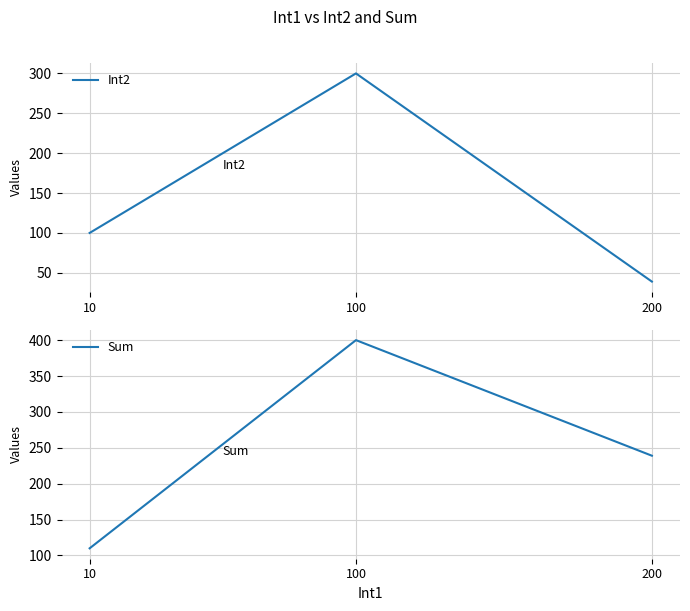

Rank the series by their average value, from highest to lowest.

Sum, Int2